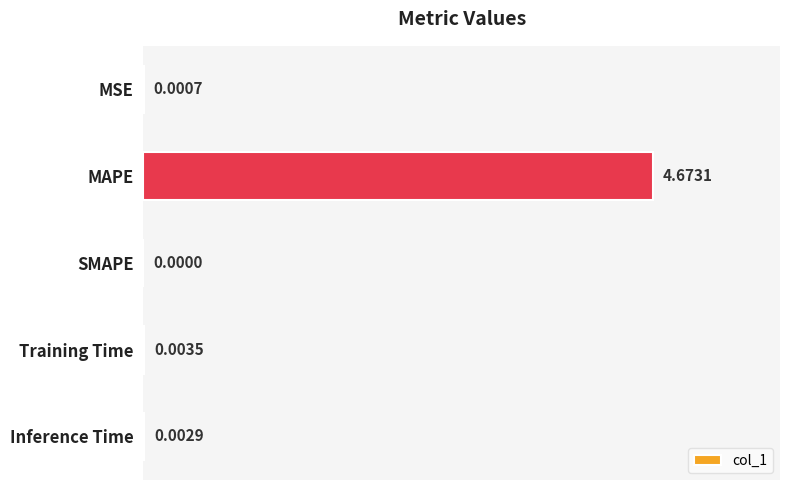

Which category has the highest value across all series?

MAPE